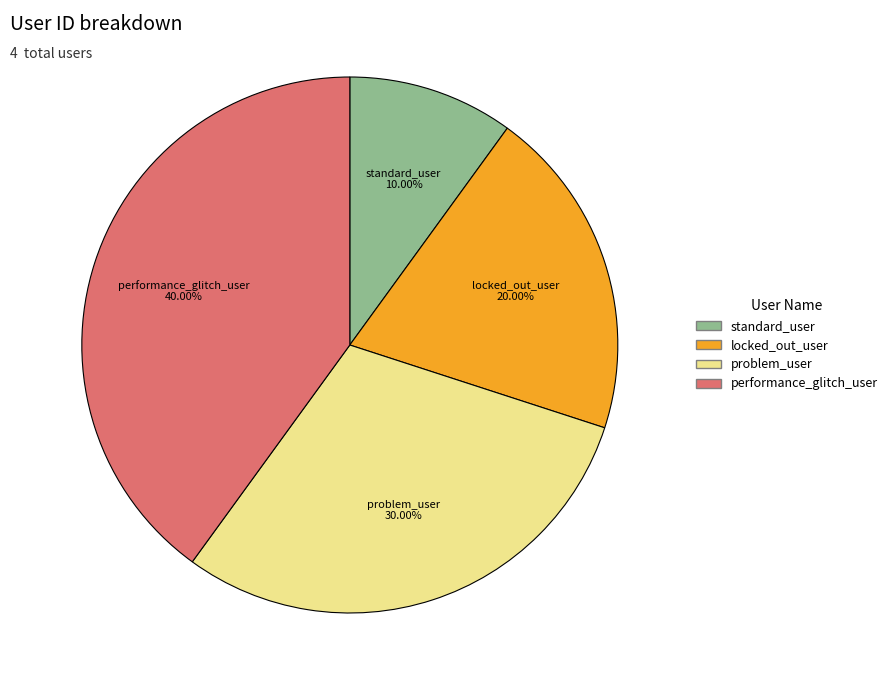

Is there any slice that represents more than half of the pie?

No